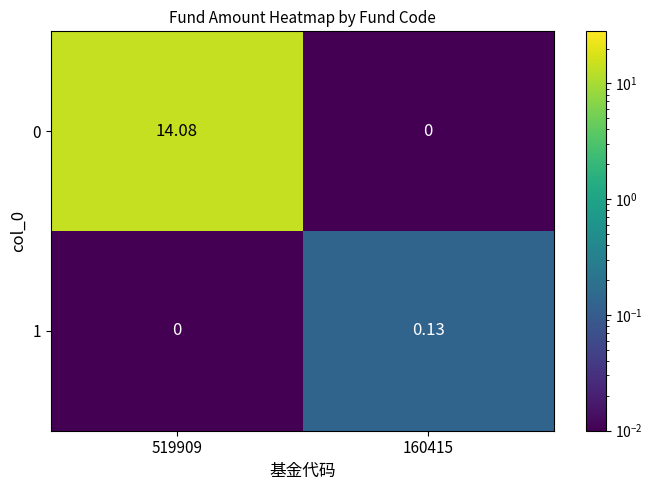

Which series has the widest spread of values?

0